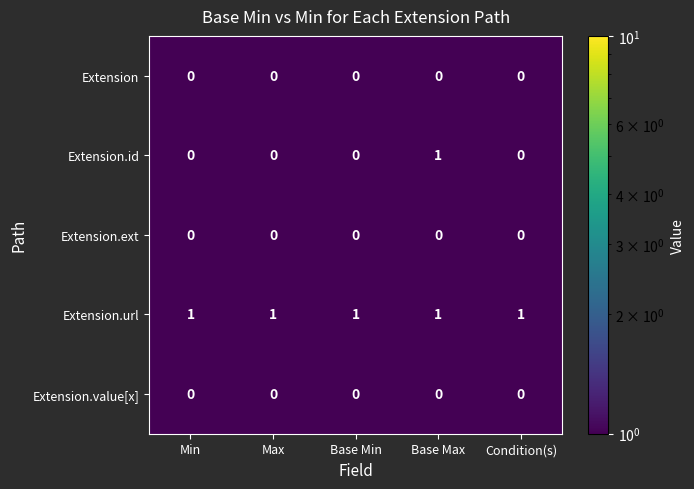

Reading left to right, transcribe all the data shown in this chart.

Extension: Min=0	Max=0	Base Min=0	Base Max=0	Condition(s)=0
Extension.id: Min=0	Max=0	Base Min=0	Base Max=1	Condition(s)=0
Extension.ext: Min=0	Max=0	Base Min=0	Base Max=0	Condition(s)=0
Extension.url: Min=1	Max=1	Base Min=1	Base Max=1	Condition(s)=1
Extension.value[x]: Min=0	Max=0	Base Min=0	Base Max=0	Condition(s)=0